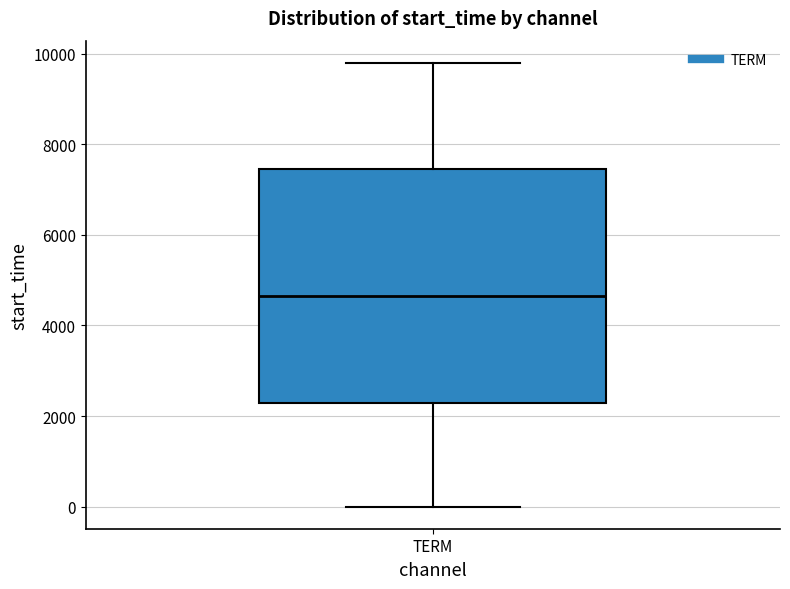

Read this box plot against the y-axis: the position of the median line, the range covered by the box, and the ends of both whiskers. The values are not printed on the chart, so give them approximately, as read against the axis.

median 4600, box 2200 to 7400, whiskers 0 to 9800